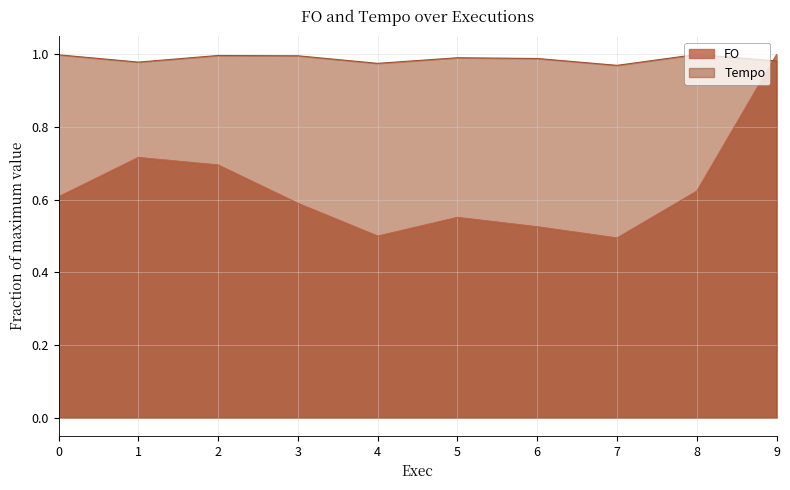

Which series has the largest total across all categories?

Tempo